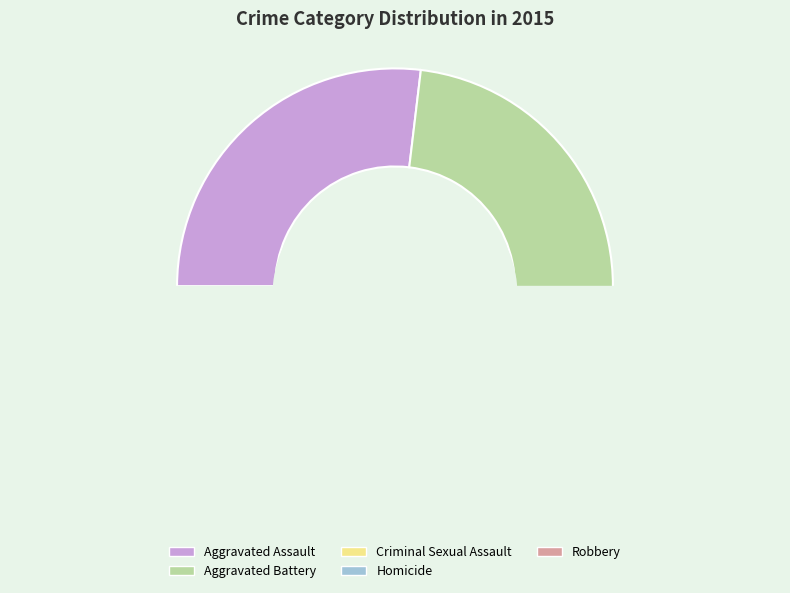

The Homicide slice represents 1% of the pie. True or false?

False